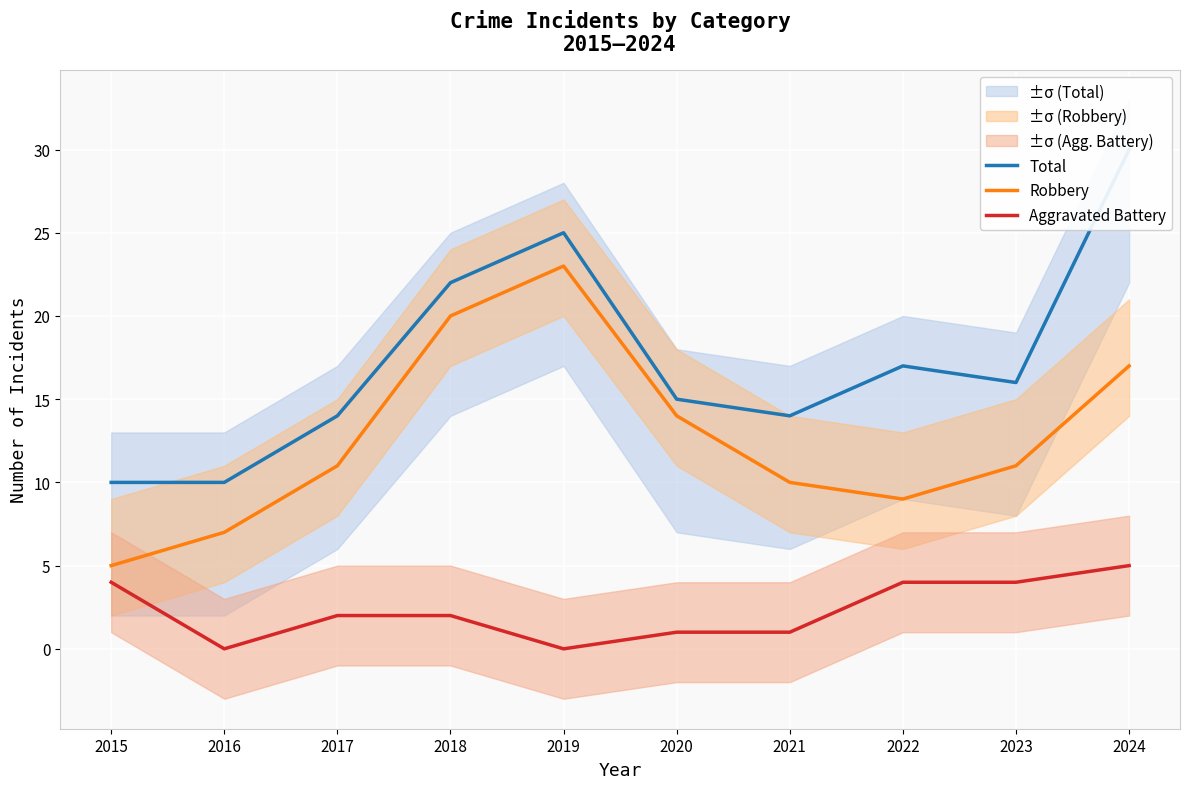

At which category does Robbery reach its first local peak?

2019